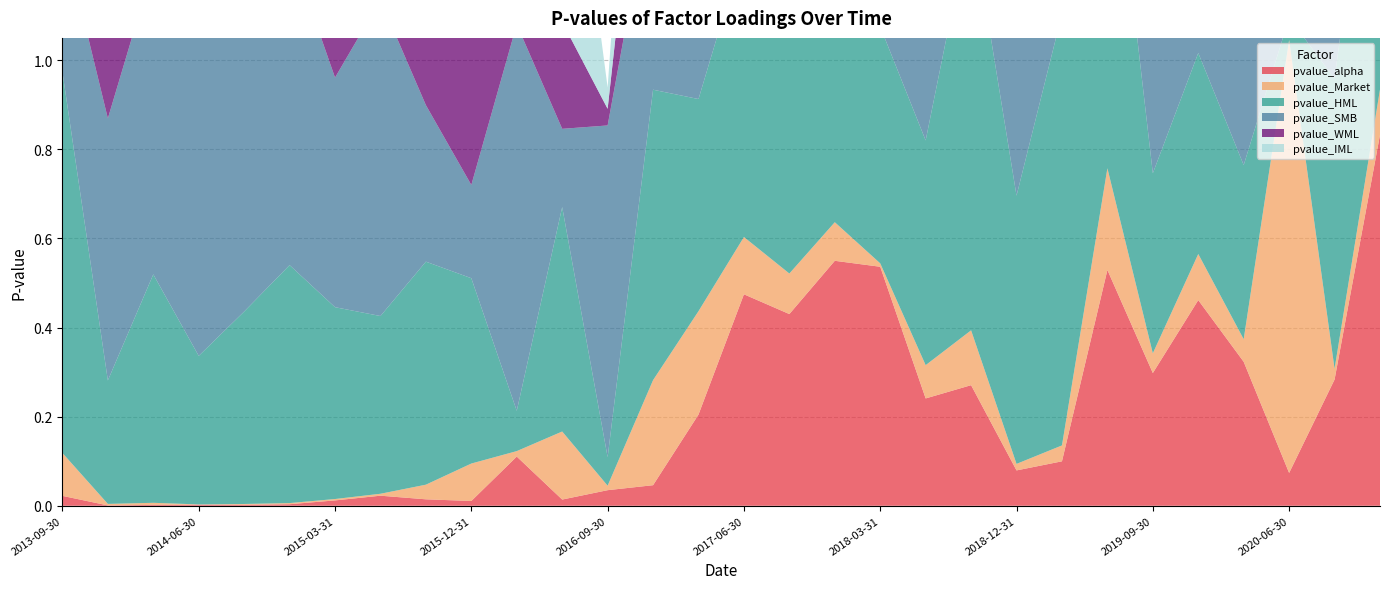

Reading left to right, transcribe all the data shown in this chart.

pvalue_alpha: 0.0	0.0	0.0	0.0	0.0	0.0	0.0	0.0	0.0	0.0	0.1	0.0	0.0	0.0	0.2	0.5	0.4	0.5	0.5	0.2	0.3	0.1	0.1	0.5	0.3	0.5	0.3	0.1	0.3	0.8
pvalue_Market: 0.1	0.0	0.0	0.0	0.0	0.0	0.0	0.0	0.0	0.1	0.0	0.2	0.0	0.2	0.2	0.1	0.1	0.1	0.0	0.1	0.1	0.0	0.0	0.2	0.0	0.1	0.1	1.0	0.0	0.1
pvalue_HML: 0.9	0.3	0.5	0.3	0.4	0.5	0.4	0.4	0.5	0.4	0.1	0.5	0.1	0.7	0.5	0.7	0.9	0.6	0.5	0.5	0.9	0.6	1.0	0.9	0.4	0.5	0.4	0.1	0.7	0.8
pvalue_SMB: 0.3	0.6	0.7	0.8	0.8	0.7	0.5	0.7	0.4	0.2	0.9	0.2	0.7	0.5	0.3	0.2	0.1	0.2	0.1	0.2	0.5	0.8	0.9	0.7	0.7	0.5	0.6	0.1	0.5	0.8
pvalue_WML: 0.5	0.7	1.0	0.7	0.7	0.5	0.4	0.6	0.4	0.5	0.2	0.2	0.0	0.4	0.7	0.4	0.2	0.5	0.2	0.7	0.6	1.0	0.6	0.5	0.9	0.6	0.7	0.9	0.8	0.4
pvalue_IML: 0.8	0.5	0.3	0.3	0.2	0.3	0.4	0.4	0.5	0.7	0.1	0.6	0.0	0.6	0.9	0.4	0.3	0.4	0.2	0.3	0.4	0.5	0.9	0.8	0.9	0.5	0.8	0.3	0.7	0.8